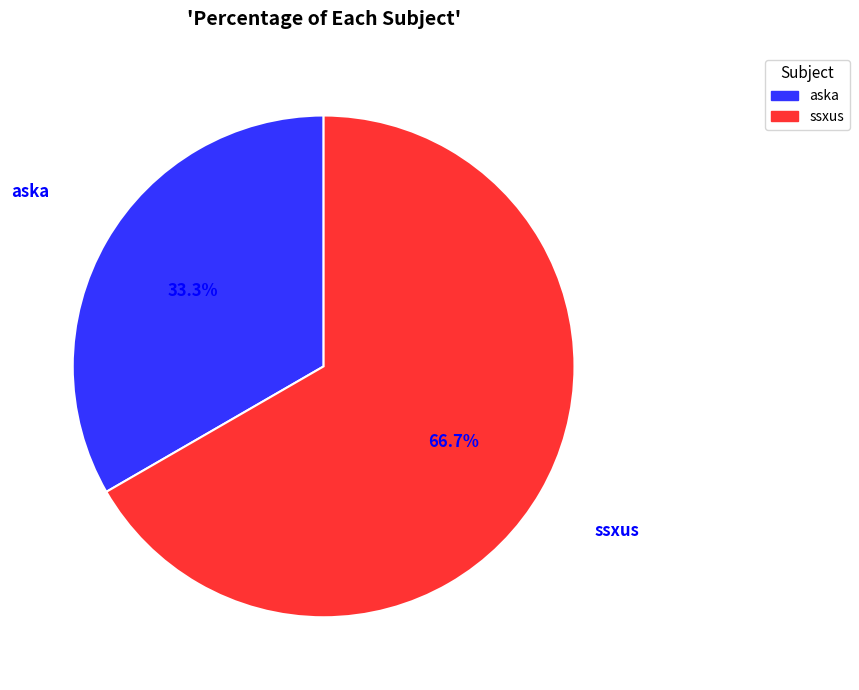

Is there a majority slice in this chart?

Yes